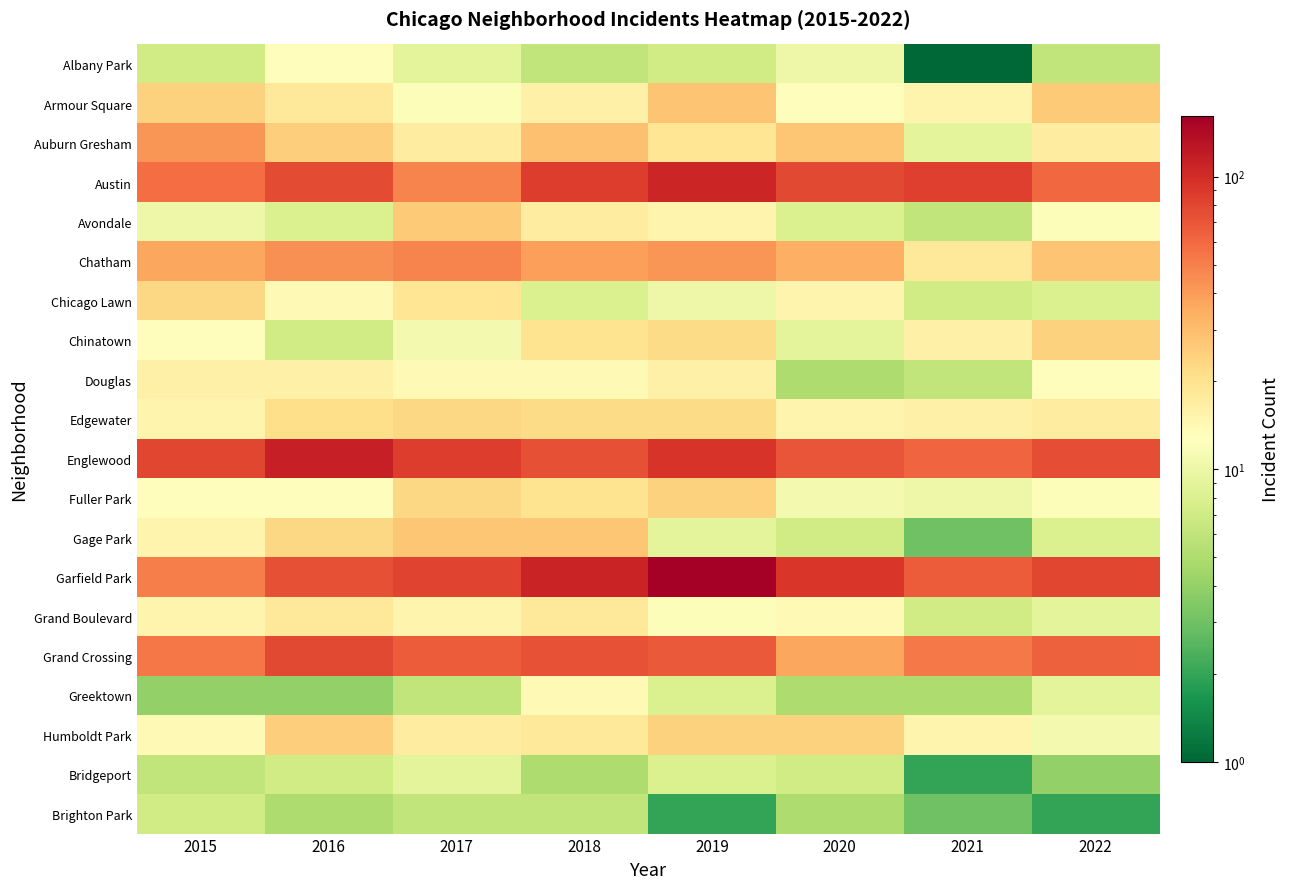

Which series has the widest spread of values?

Garfield Park